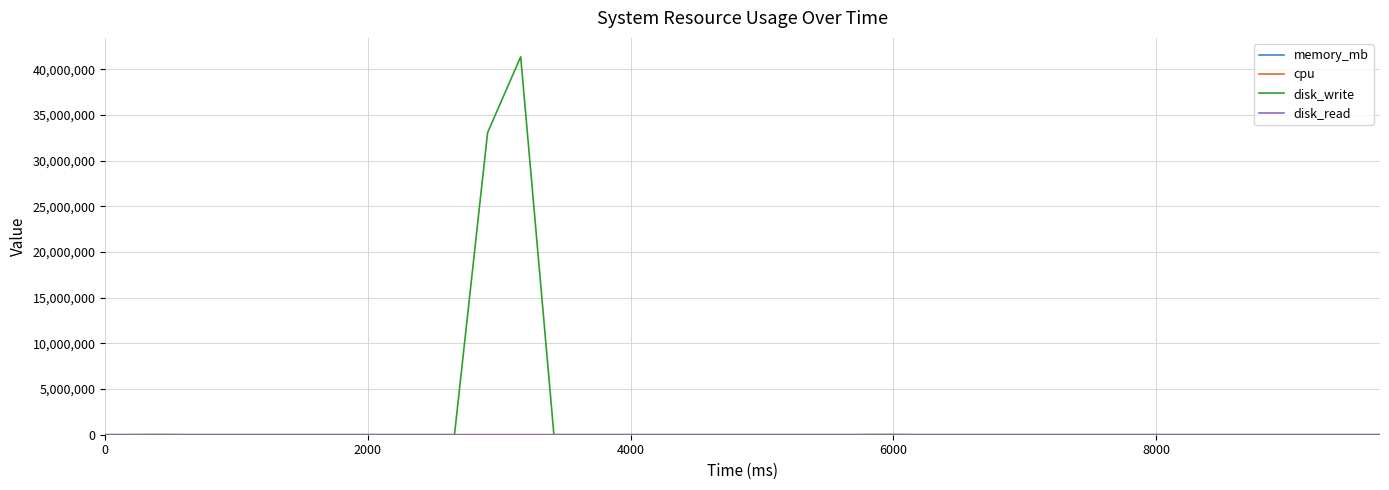

Which series has the largest range (max minus min)?

disk_write